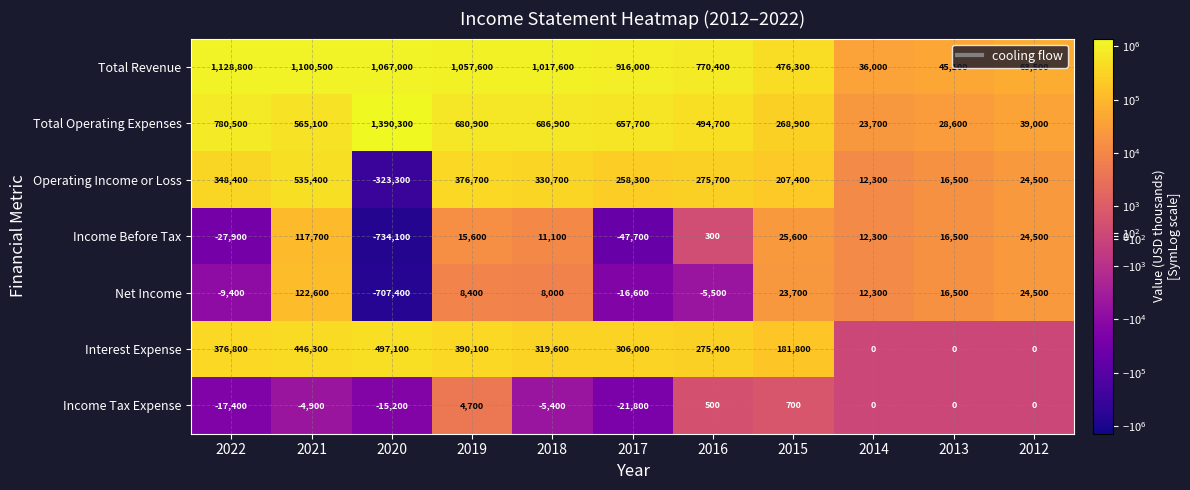

At 2015, list the series in order from largest to smallest.

Total Revenue, Total Operating Expenses, Operating Income or Loss, Interest Expense, Income Before Tax, Net Income, Income Tax Expense